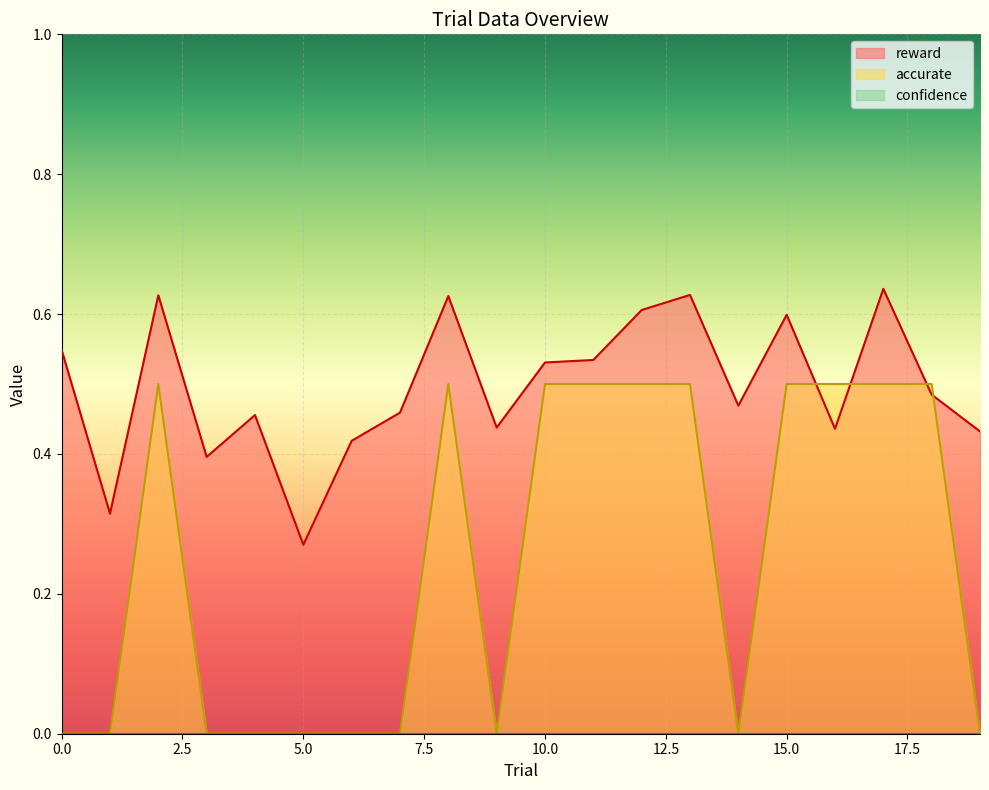

True or false: reward has more than 0 points higher than both neighbors.

True